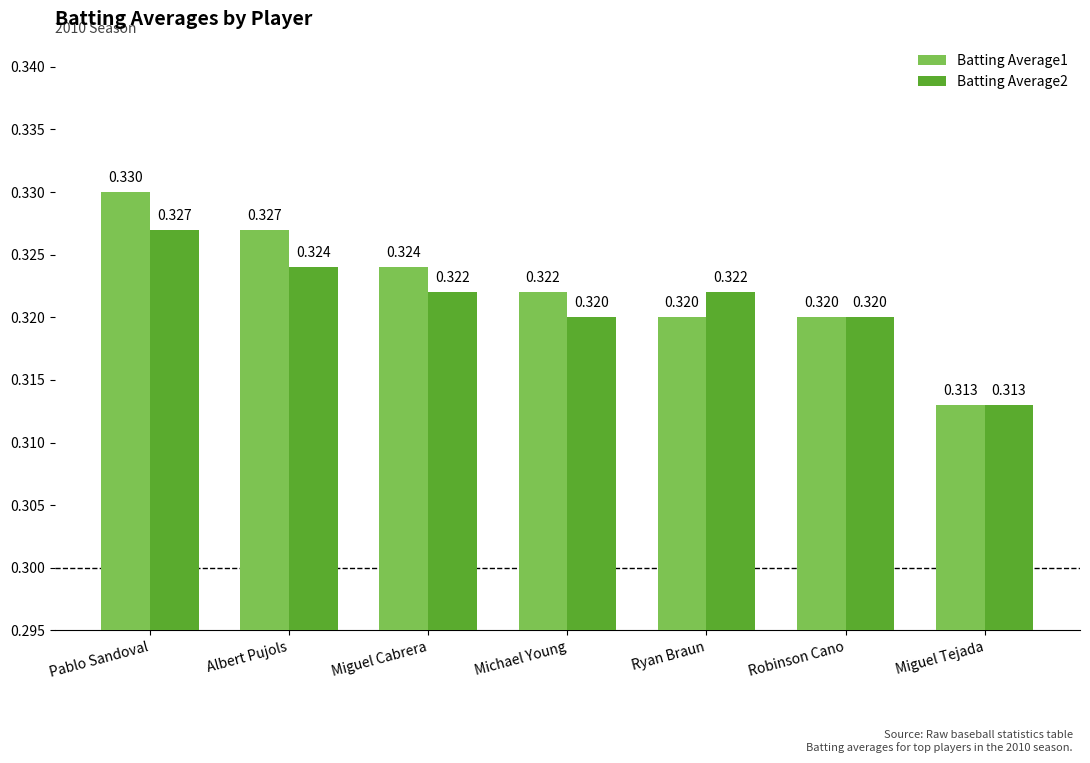

What is the sum of all Batting Average2 values?

2.2